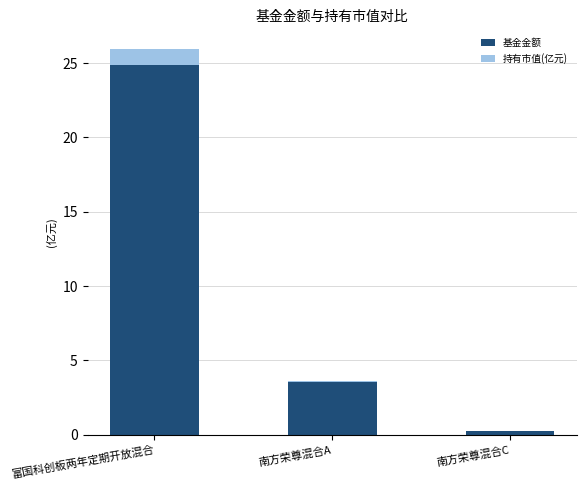

True or false: 基金金额 has a value of 1.0 at 南方荣尊混合A.

False